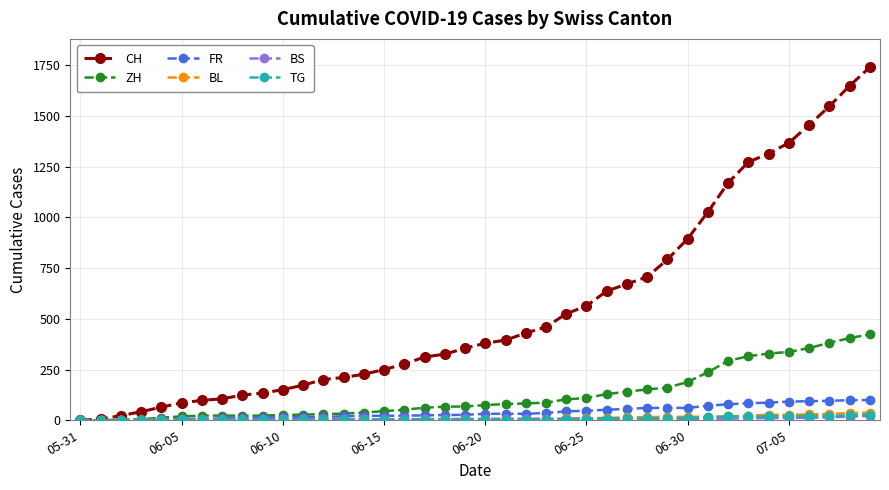

Which series has the largest range (max minus min)?

CH